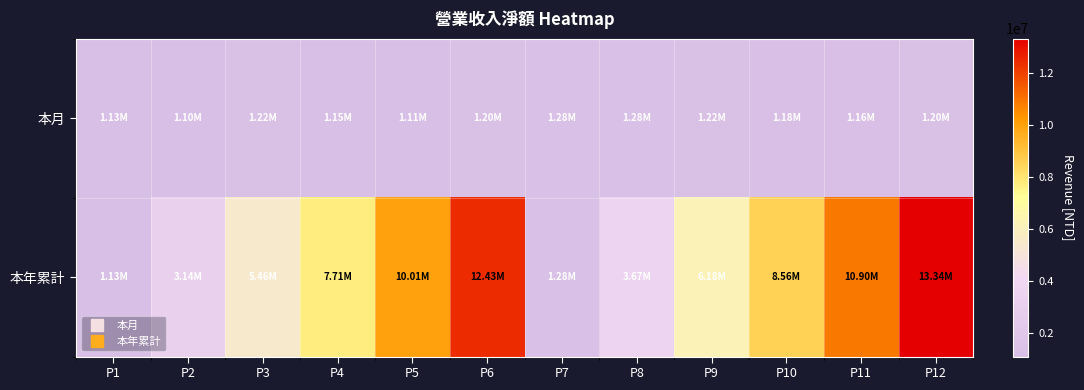

Reading left to right, what are all the values shown in this chart?

本月: P1=1128478	P2=1104108	P3=1223408	P4=1147348	P5=1105235	P6=1203852	P7=1275871	P8=1281751	P9=1223352	P10=1184481	P11=1163206	P12=1199927
本年累計: P1=1128478	P2=3141053	P3=5456562	P4=7713524	P5=10013148	P6=12432566	P7=1275871	P8=3671053	P9=6178008	P10=8560641	P11=10901481	P12=13337170